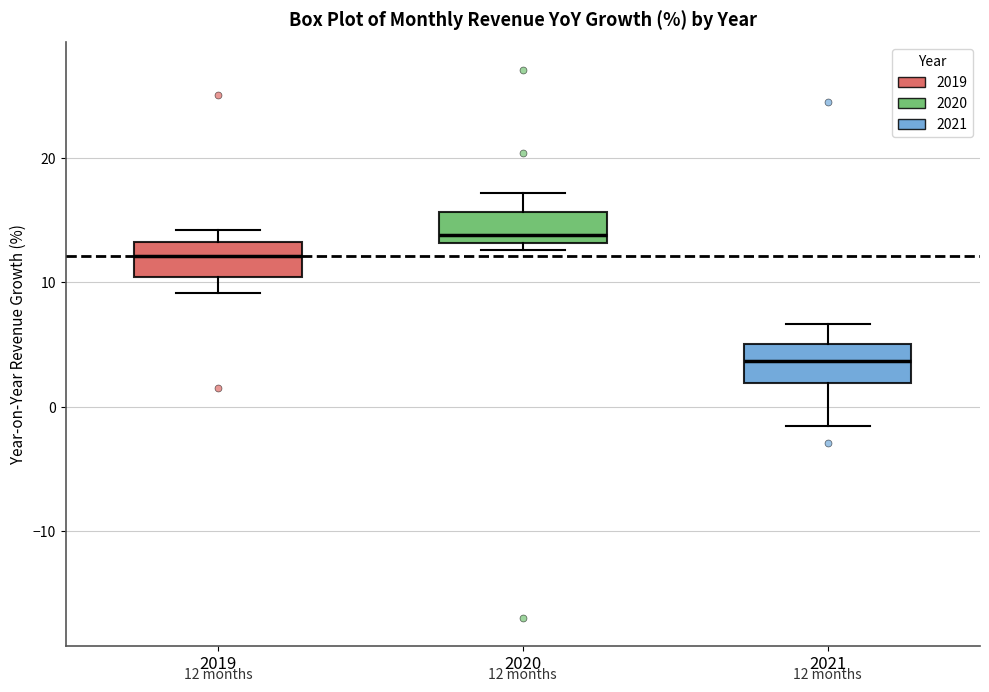

Which box has the highest median line?

2020